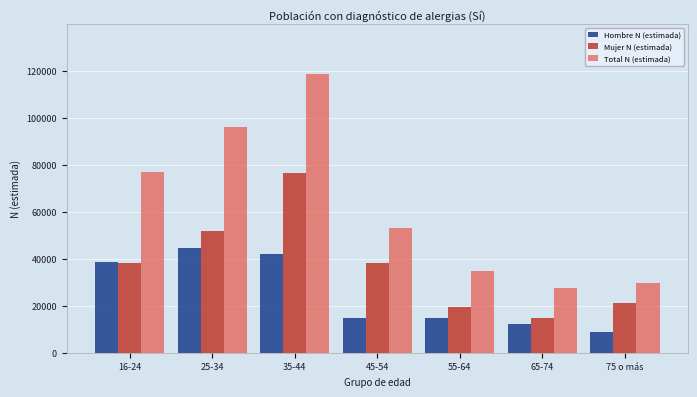

Rank the series by their average value, from lowest to highest.

Hombre N (estimada), Mujer N (estimada), Total N (estimada)